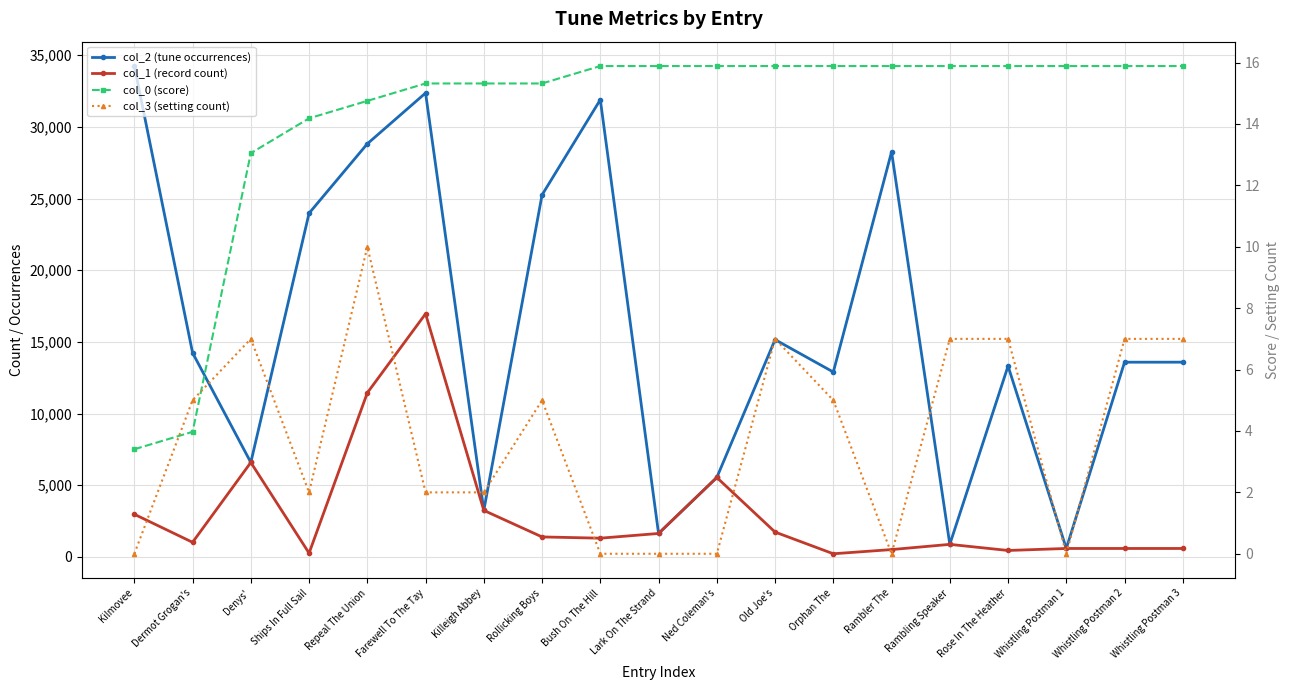

True or false: col_1 (record count) and col_2 (tune occurrences) intersect in this chart.

False